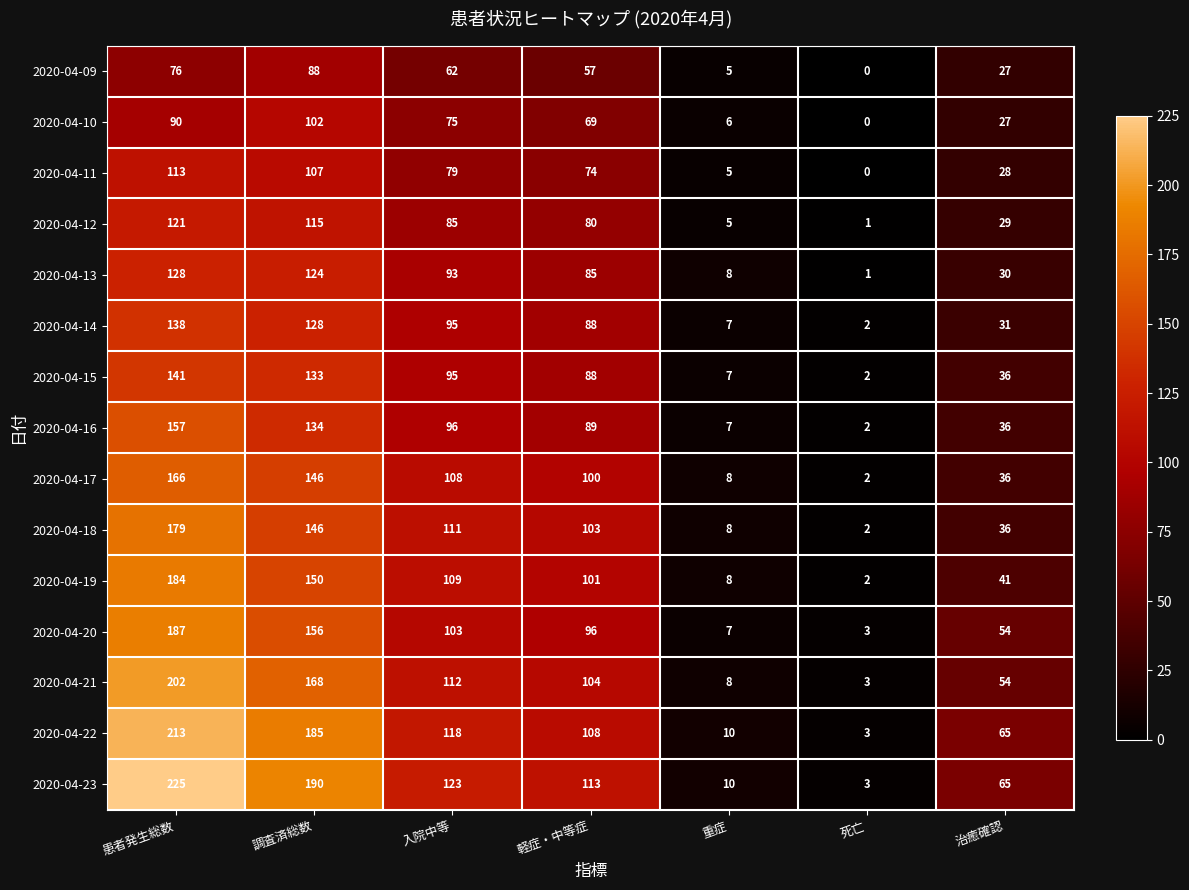

Which label corresponds to the largest value in the chart?

患者発生総数